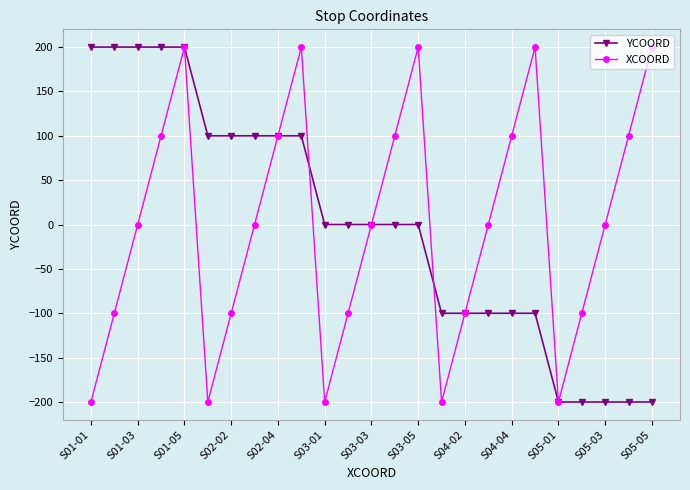

What is the value of the YCOORD point at the 23rd from the left?

-200